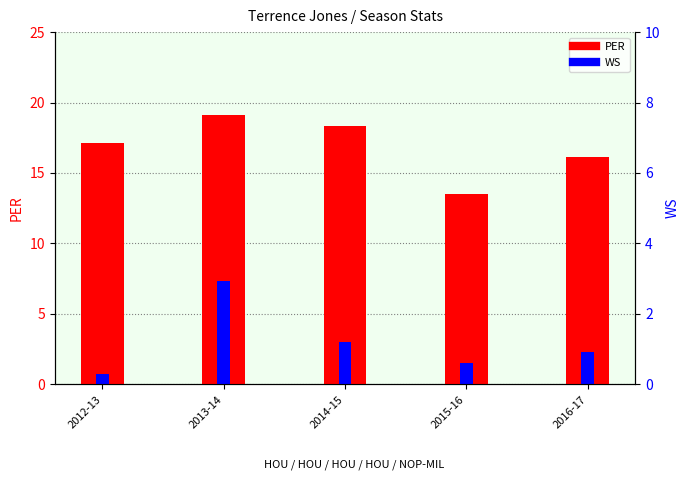

List the labels in order of PER value, largest first.

2013-14, 2014-15, 2012-13, 2016-17, 2015-16